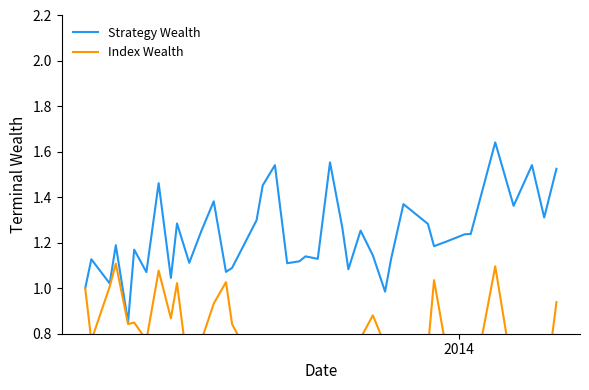

True or false: Index Wealth has a value of 0.3 at 29.

False